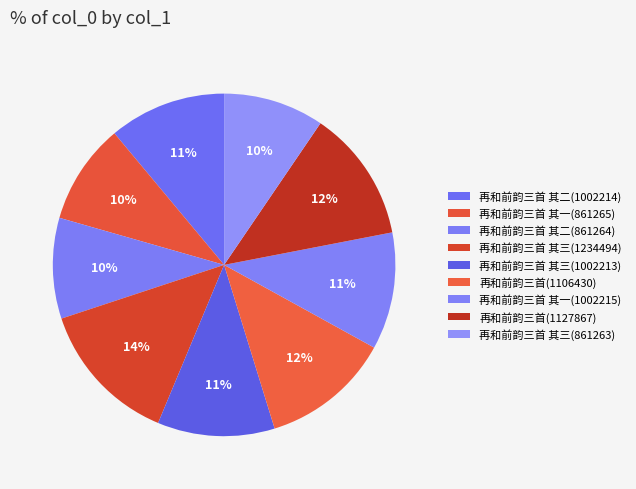

Count the number of slices in the pie.

9